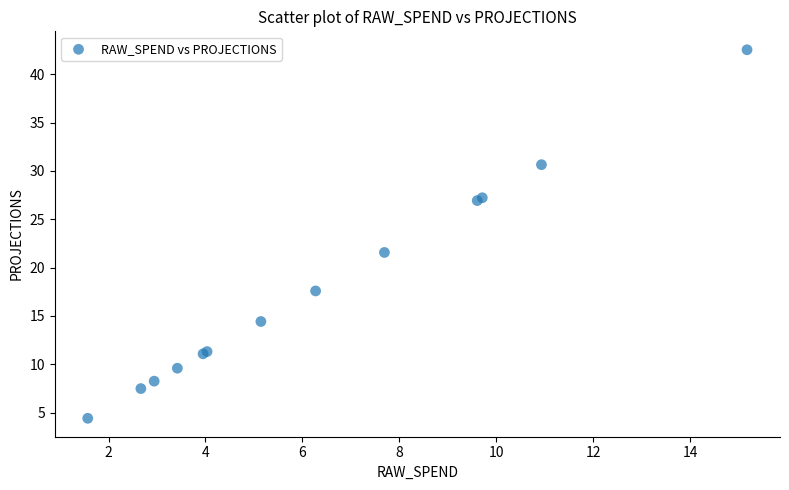

What Y value in the scatter plot is closest to 23?

21.6